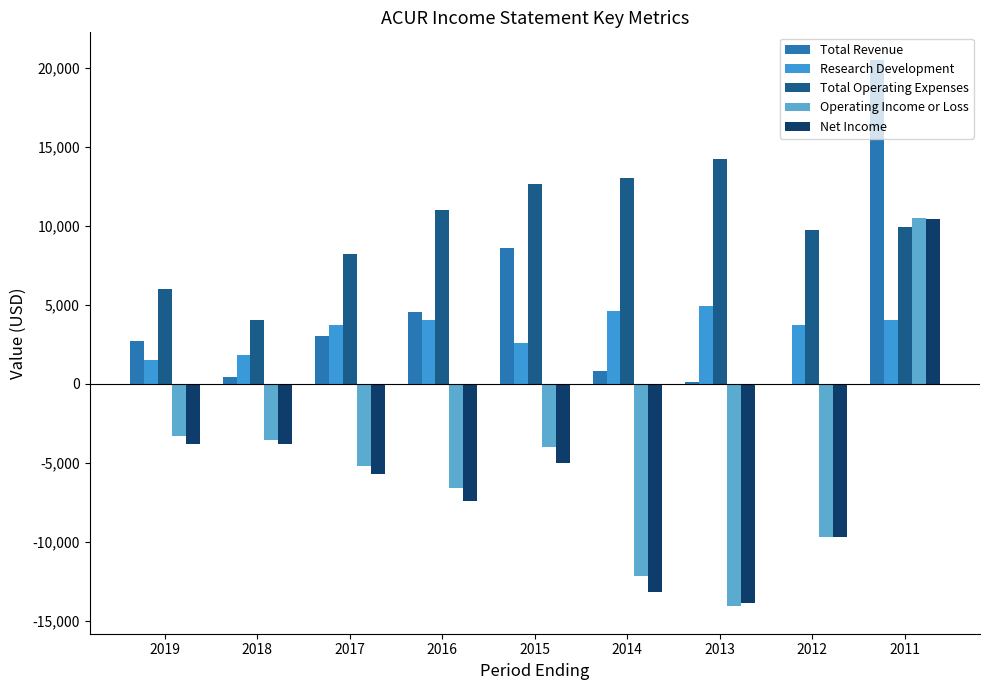

Count the number of categories in the chart.

9